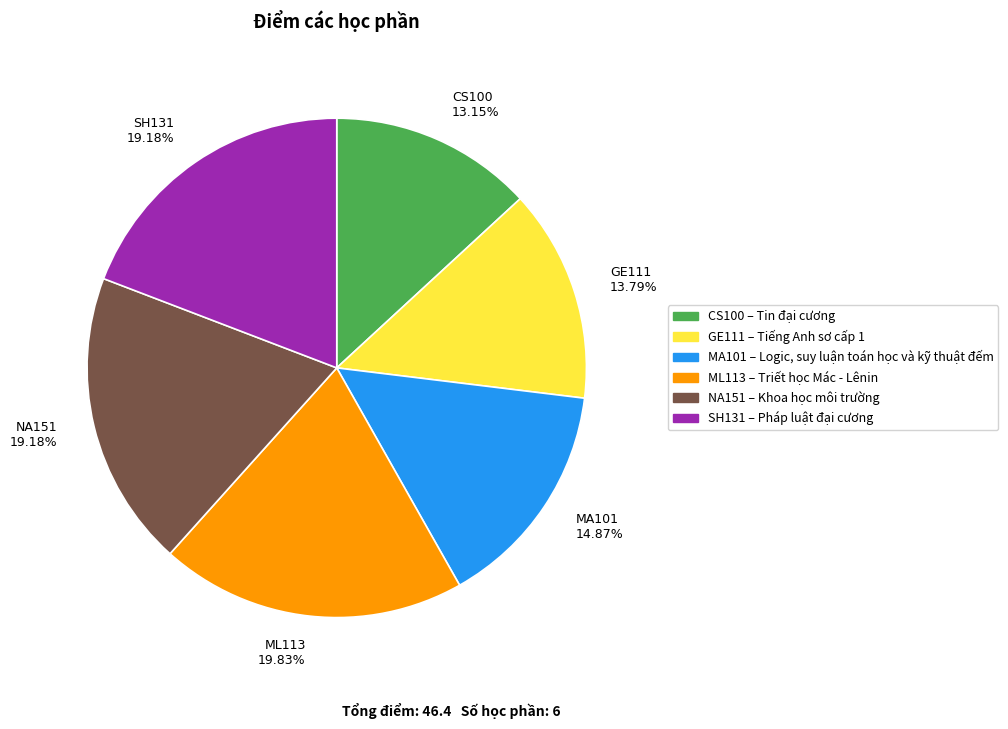

What is the total percentage of MA101 and ML113?

34.7%